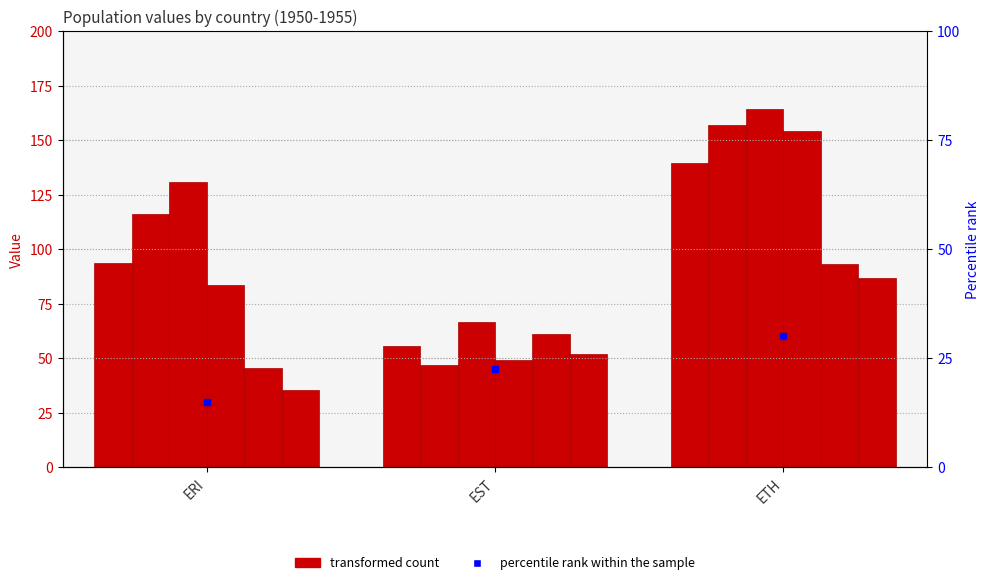

Rank the series at EST from highest to lowest value.

1952-07, 1954-07, 1950-07, 1955-07, 1953-07, 1951-07